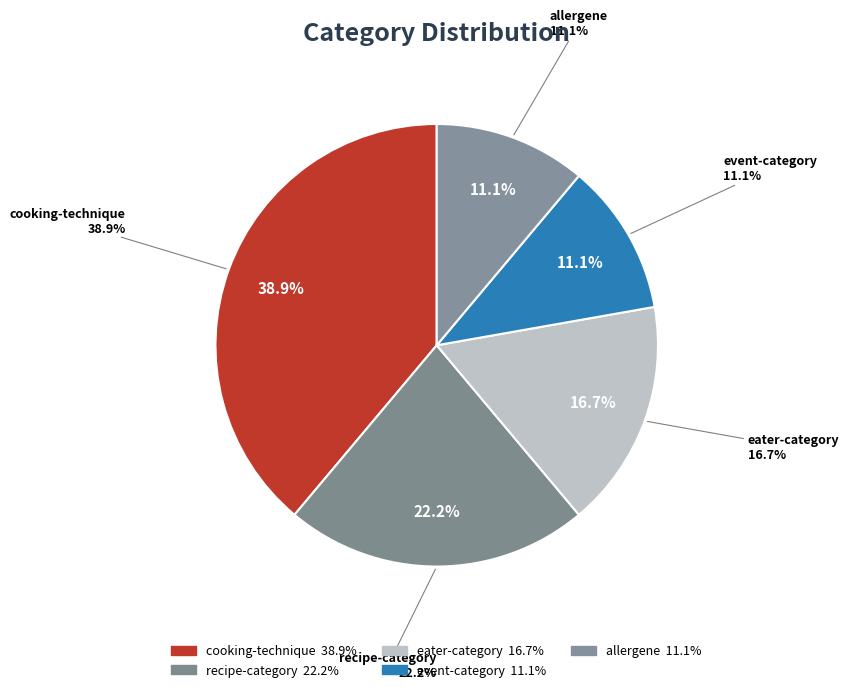

Combined, what portion of the pie is eater-category and allergene?

27.8%